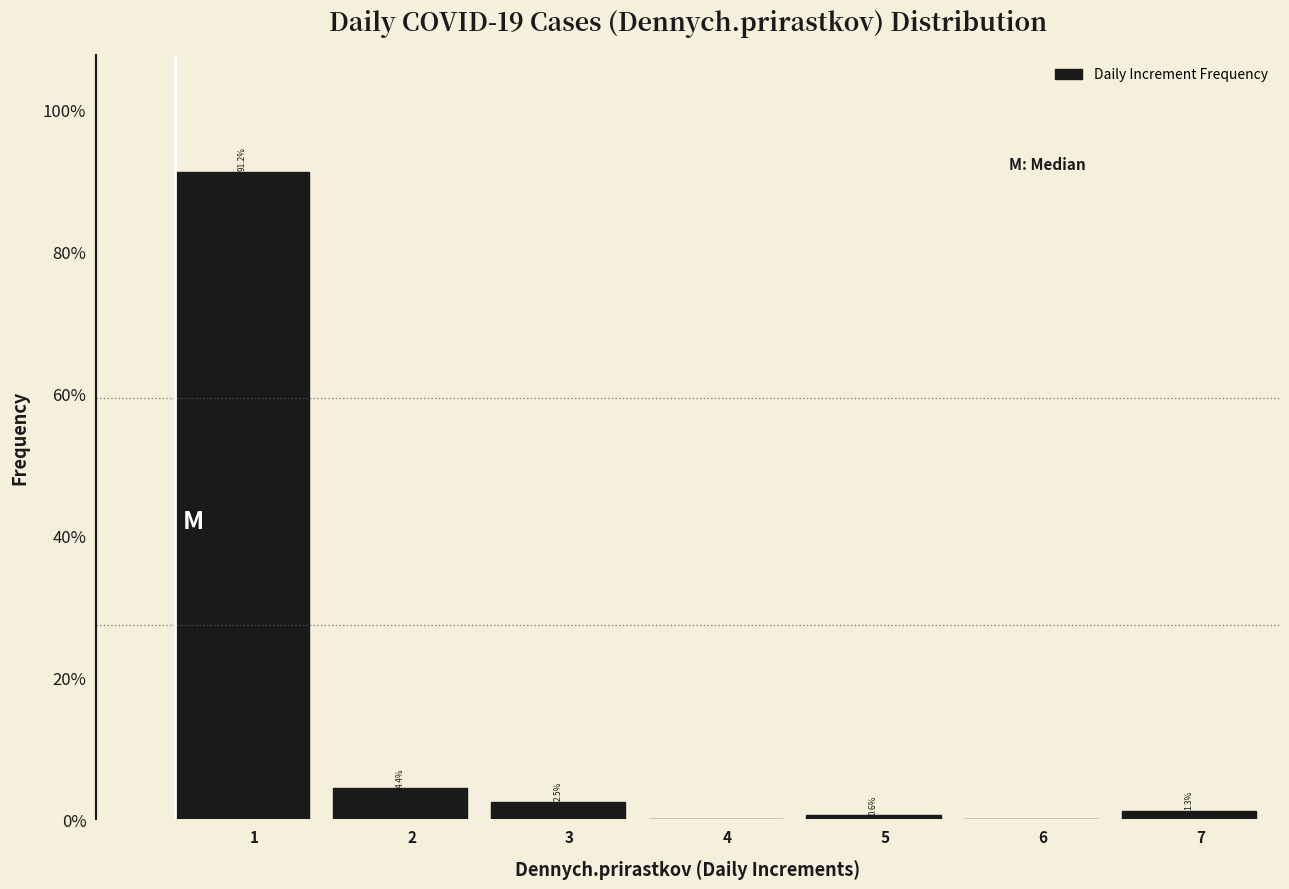

Reading left to right, transcribe all the data shown in this chart.

1=91.2	2=4.4	3=2.5	4=0.0	5=0.6	6=0.0	7=1.3